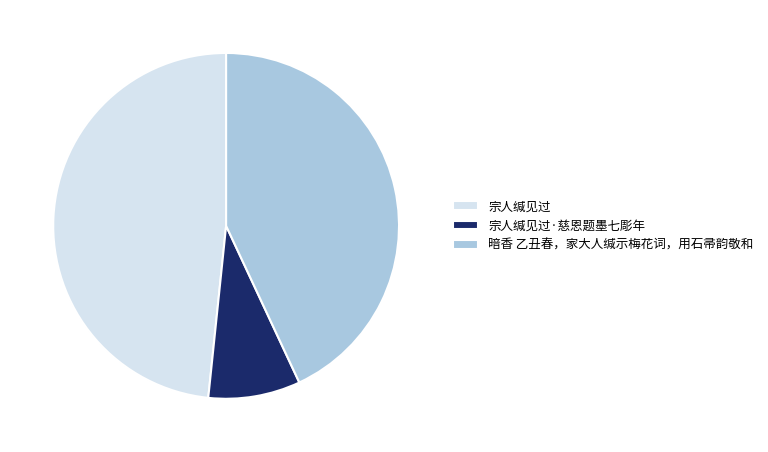

Is there a majority slice in this chart?

No